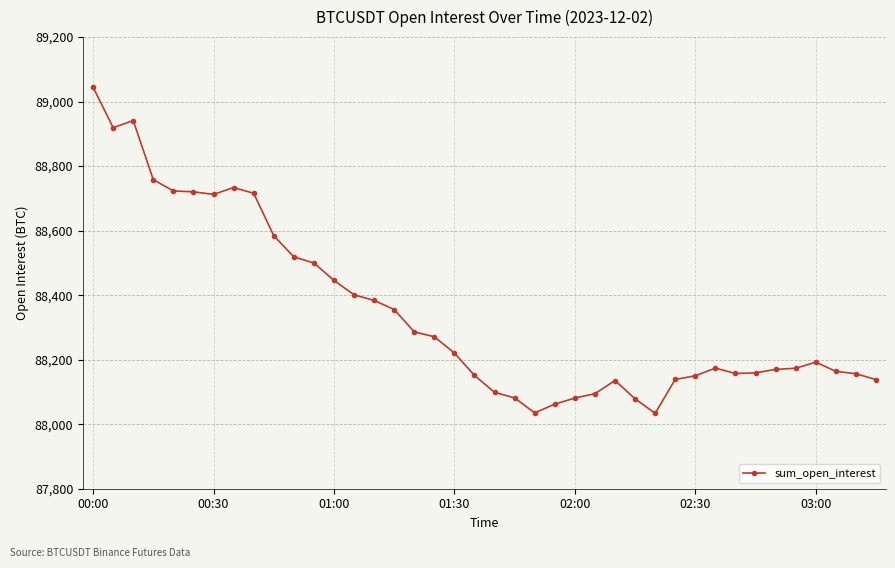

What is the difference between the maximum and minimum values?

1011.2